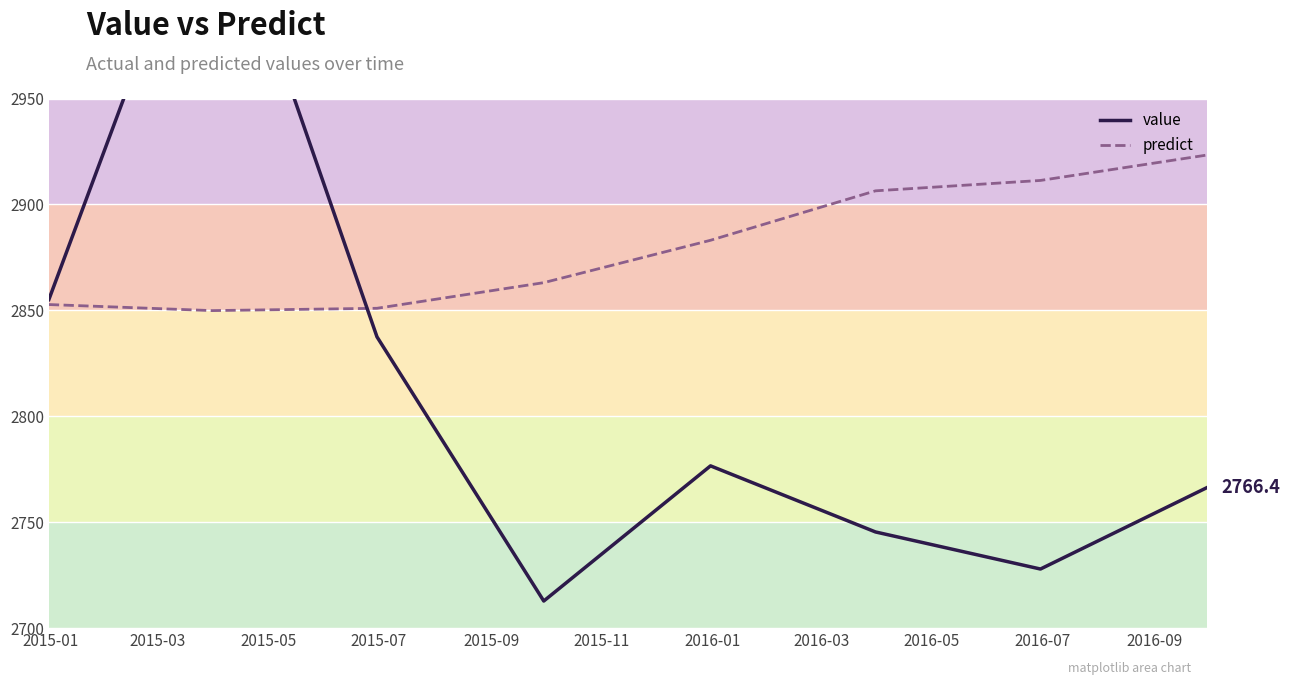

Reading left to right, extract all data points from this chart.

value: 2855.1	3061.8	2837.5	2712.8	2776.6	2745.4	2727.9	2766.4
predict: 2852.7	2849.9	2851.0	2863.1	2883.1	2906.4	2911.3	2923.3